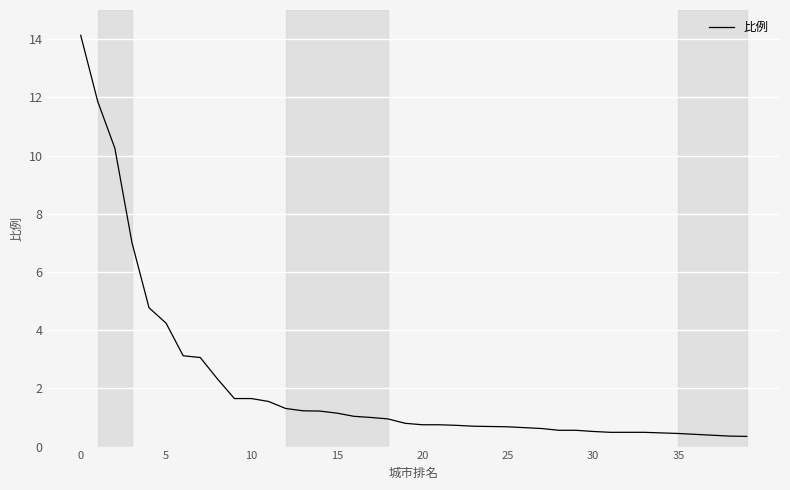

What is the difference between the maximum and minimum values?

13.8